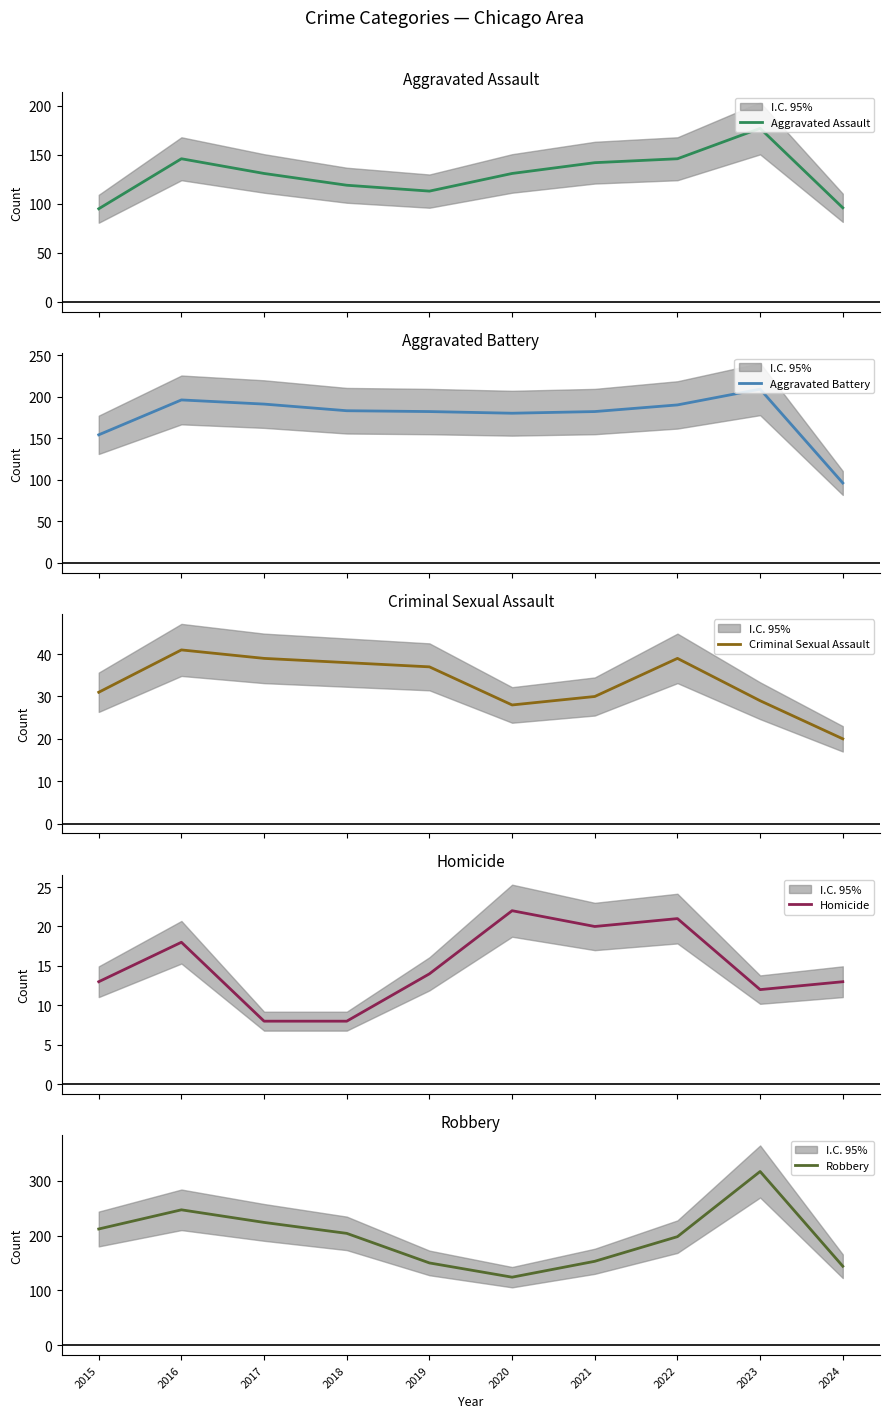

At which category does the chart reach its minimum across all series?

2017